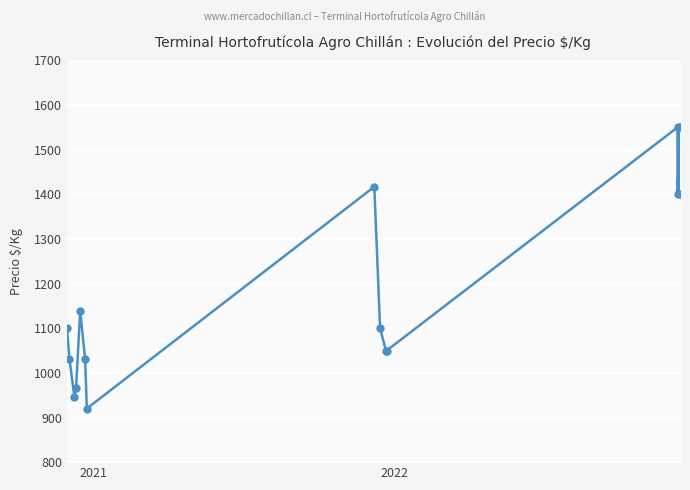

How many lines are shown in the chart?

1